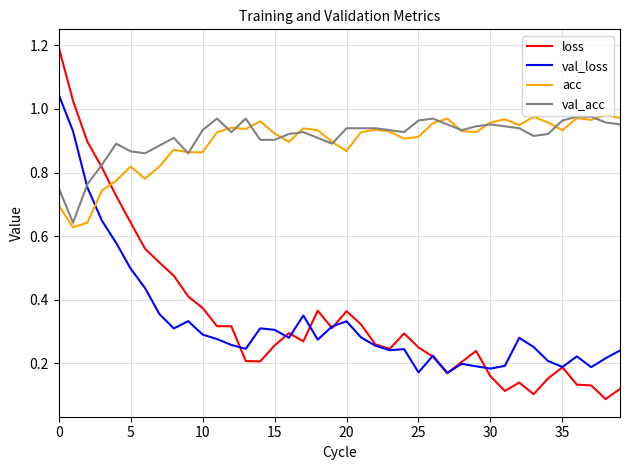

At how many categories does at least one series exceed 0?

40